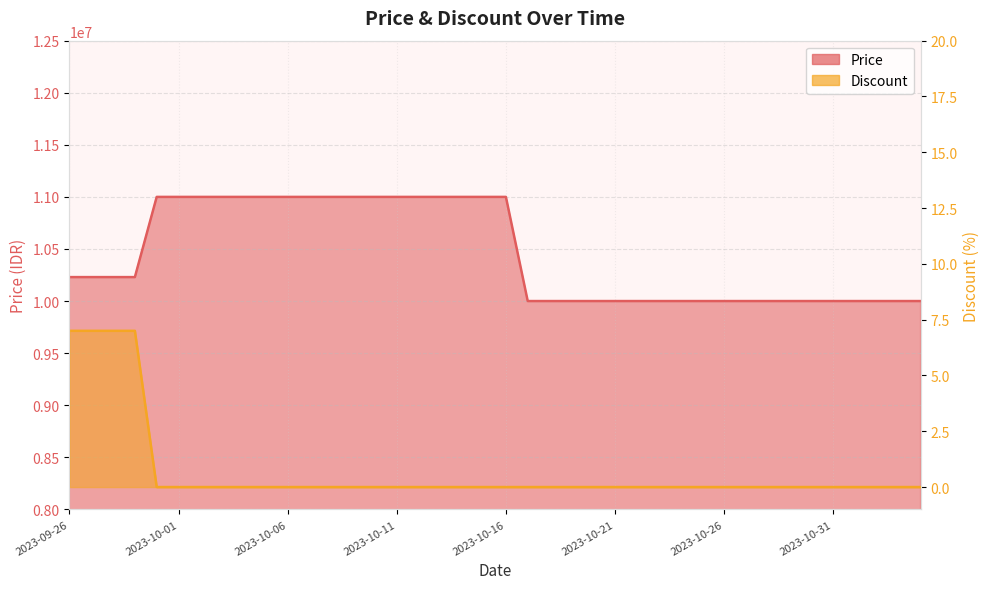

Reading right to left, extract all data points from this chart.

Price: 2023-11-04=10000000	2023-11-03=10000000	2023-11-02=10000000	2023-11-01=10000000	2023-10-31=10000000	2023-10-30=10000000	2023-10-29=10000000	2023-10-28=10000000	2023-10-27=10000000	2023-10-26=10000000	2023-10-25=10000000	2023-10-24=10000000	2023-10-23=10000000	2023-10-22=10000000	2023-10-21=10000000	2023-10-20=10000000	2023-10-19=10000000	2023-10-18=10000000	2023-10-17=10000000	2023-10-16=11000000	2023-10-15=11000000	2023-10-14=11000000	2023-10-13=11000000	2023-10-12=11000000	2023-10-11=11000000	2023-10-10=11000000	2023-10-09=11000000	2023-10-08=11000000	2023-10-07=11000000	2023-10-06=11000000	2023-10-05=11000000	2023-10-04=11000000	2023-10-03=11000000	2023-10-02=11000000	2023-10-01=11000000	2023-09-30=11000000	2023-09-29=10230000	2023-09-28=10230000	2023-09-27=10230000	2023-09-26=10230000
Discount: 2023-11-04=0	2023-11-03=0	2023-11-02=0	2023-11-01=0	2023-10-31=0	2023-10-30=0	2023-10-29=0	2023-10-28=0	2023-10-27=0	2023-10-26=0	2023-10-25=0	2023-10-24=0	2023-10-23=0	2023-10-22=0	2023-10-21=0	2023-10-20=0	2023-10-19=0	2023-10-18=0	2023-10-17=0	2023-10-16=0	2023-10-15=0	2023-10-14=0	2023-10-13=0	2023-10-12=0	2023-10-11=0	2023-10-10=0	2023-10-09=0	2023-10-08=0	2023-10-07=0	2023-10-06=0	2023-10-05=0	2023-10-04=0	2023-10-03=0	2023-10-02=0	2023-10-01=0	2023-09-30=0	2023-09-29=7	2023-09-28=7	2023-09-27=7	2023-09-26=7